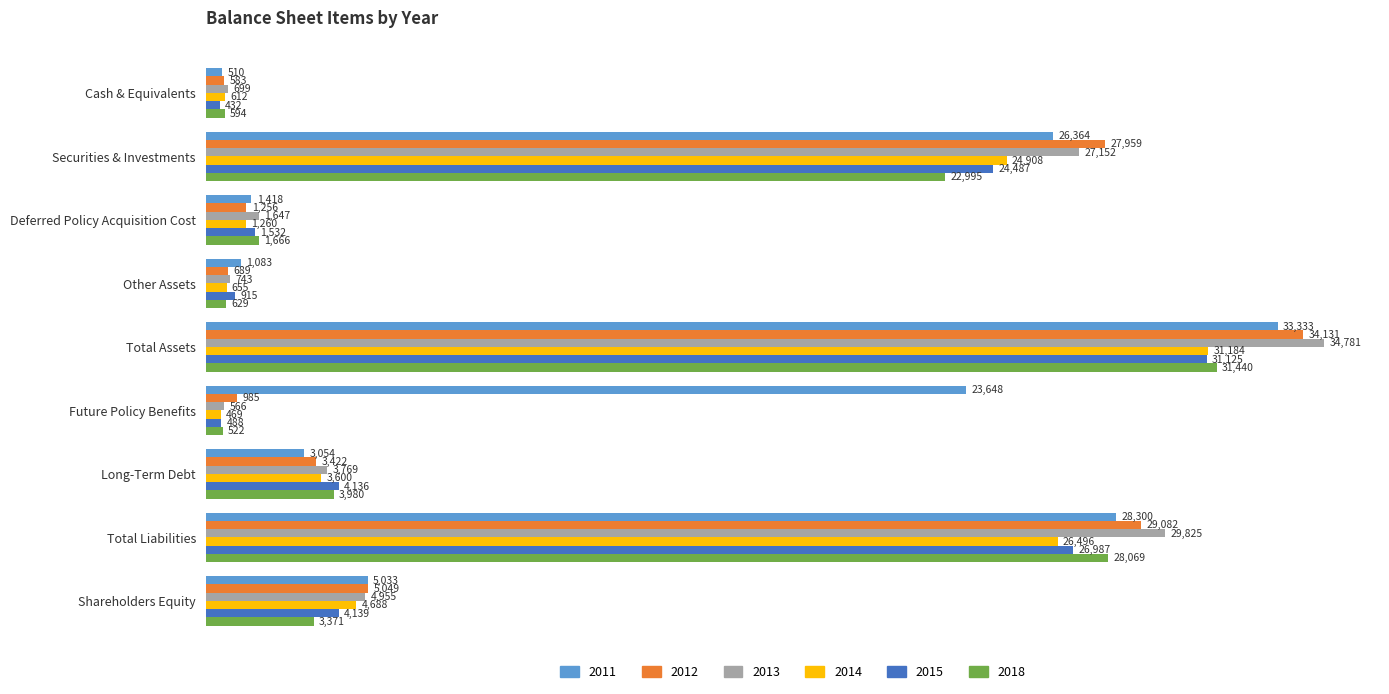

At Other Assets, list the series in order from smallest to largest.

2018, 2014, 2012, 2013, 2015, 2011